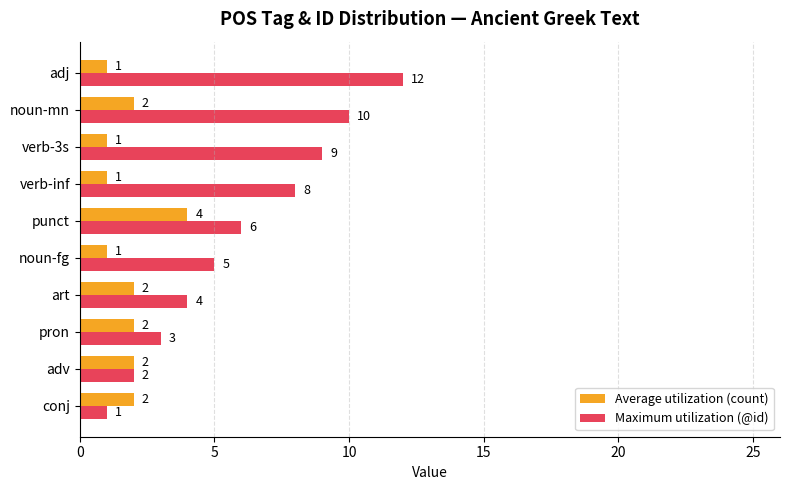

Is the value of Average utilization (count) at verb-inf greater than the value of Maximum utilization (@id) at verb-3s?

No